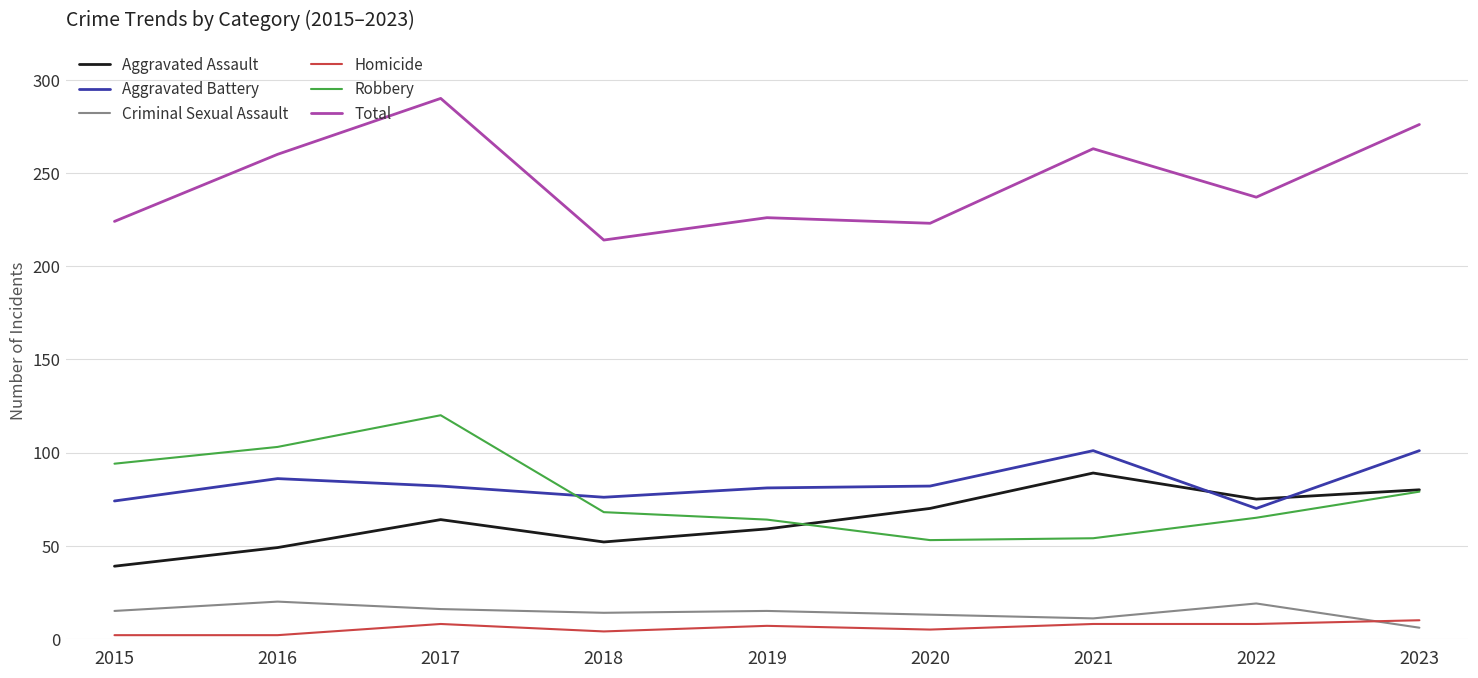

What is the difference between the maximum and minimum values in the Homicide series?

8